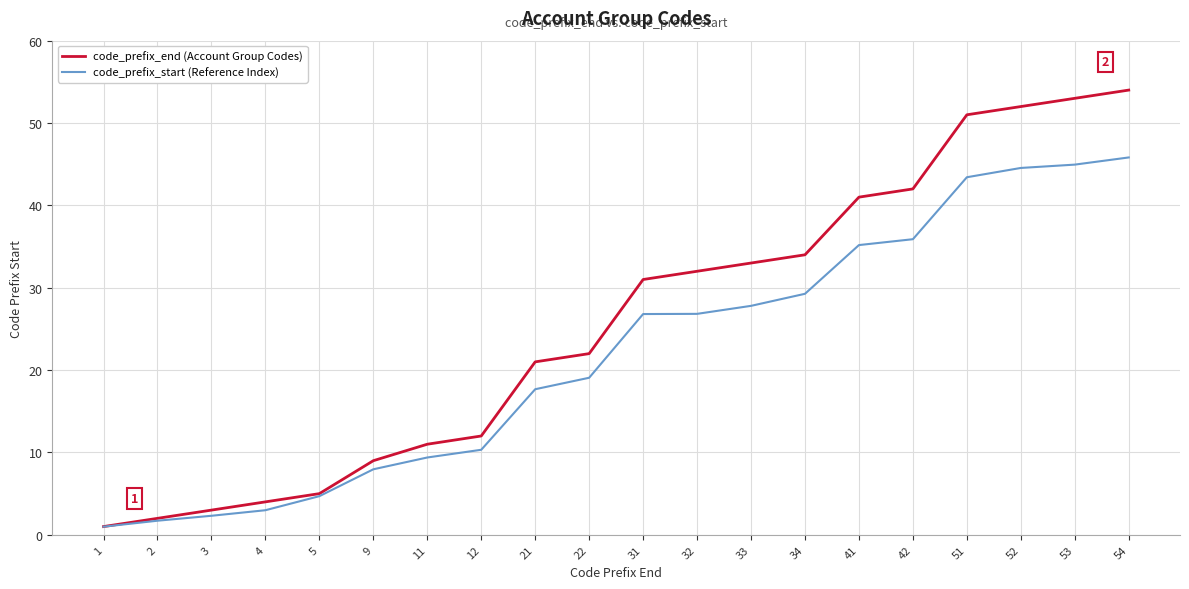

True or false: code_prefix_end (Account Group Codes) and code_prefix_start (Reference Index) intersect in this chart.

False